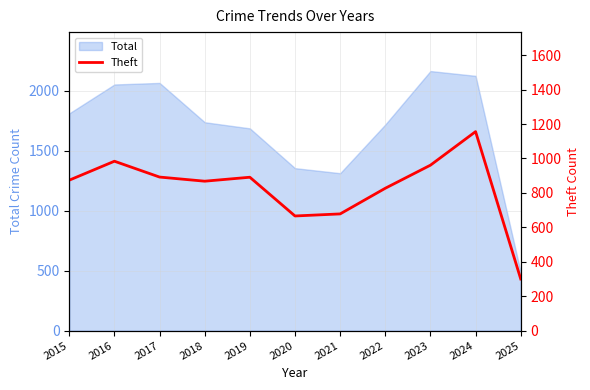

What is the minimum value for Total?

486